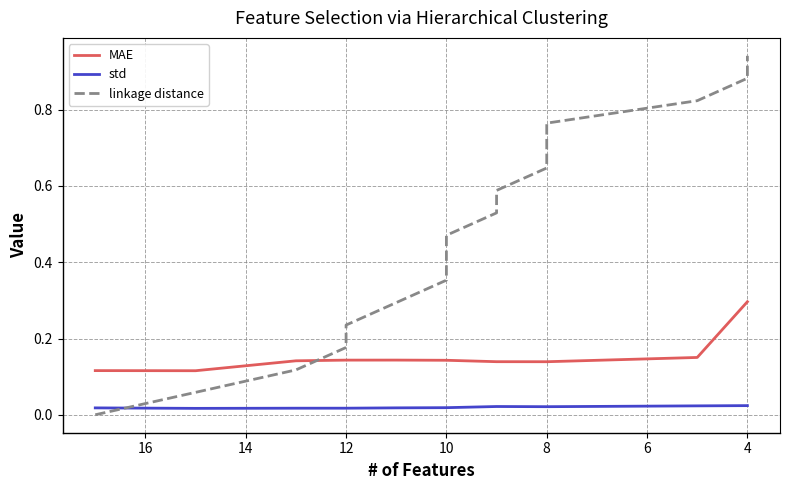

Reading right to left, list all the values displayed in this chart.

MAE: 0.3	0.3	0.2	0.1	0.1	0.1	0.1	0.1	0.1	0.1	0.1	0.1	0.1	0.1	0.1	0.1	0.1
std: 0.0	0.0	0.0	0.0	0.0	0.0	0.0	0.0	0.0	0.0	0.0	0.0	0.0	0.0	0.0	0.0	0.0
linkage distance: 0.9	0.9	0.8	0.8	0.7	0.6	0.6	0.5	0.5	0.4	0.4	0.3	0.2	0.2	0.1	0.1	0.0